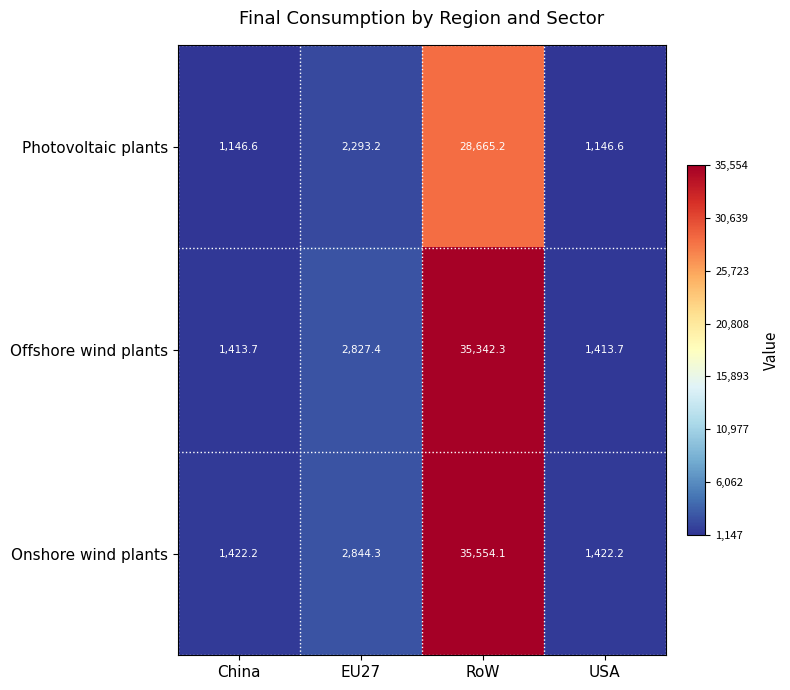

What is the difference between the second highest and second lowest values in the Onshore wind plants series?

1422.1